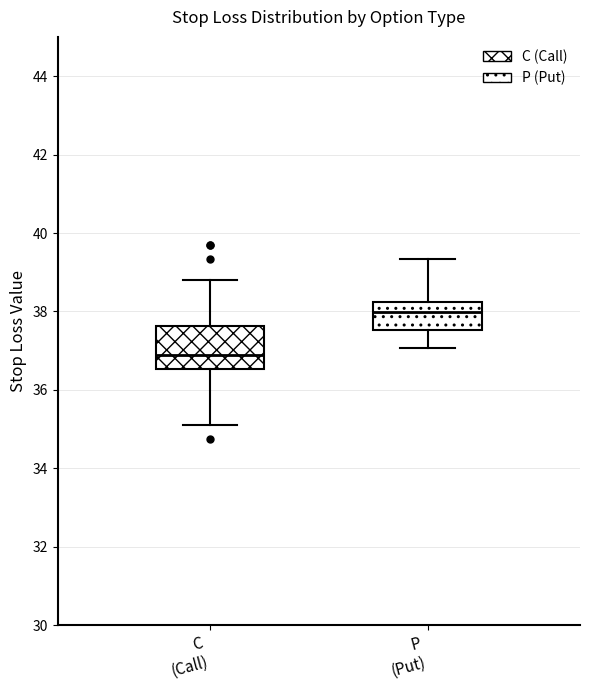

Reading left to right, read every box against the y-axis: the position of its median line, the range the box covers, and the ends of its whiskers. The values are not printed on the chart, so give them approximately, as read against the axis.

C (Call): median 37.0, box 36.6 to 37.6, whiskers 35.2 to 38.8
P (Put): median 38.0, box 37.6 to 38.2, whiskers 37.0 to 39.4